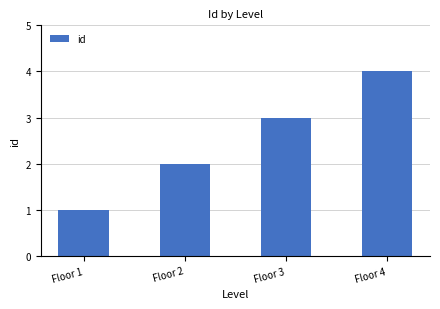

How many values are below 3?

2